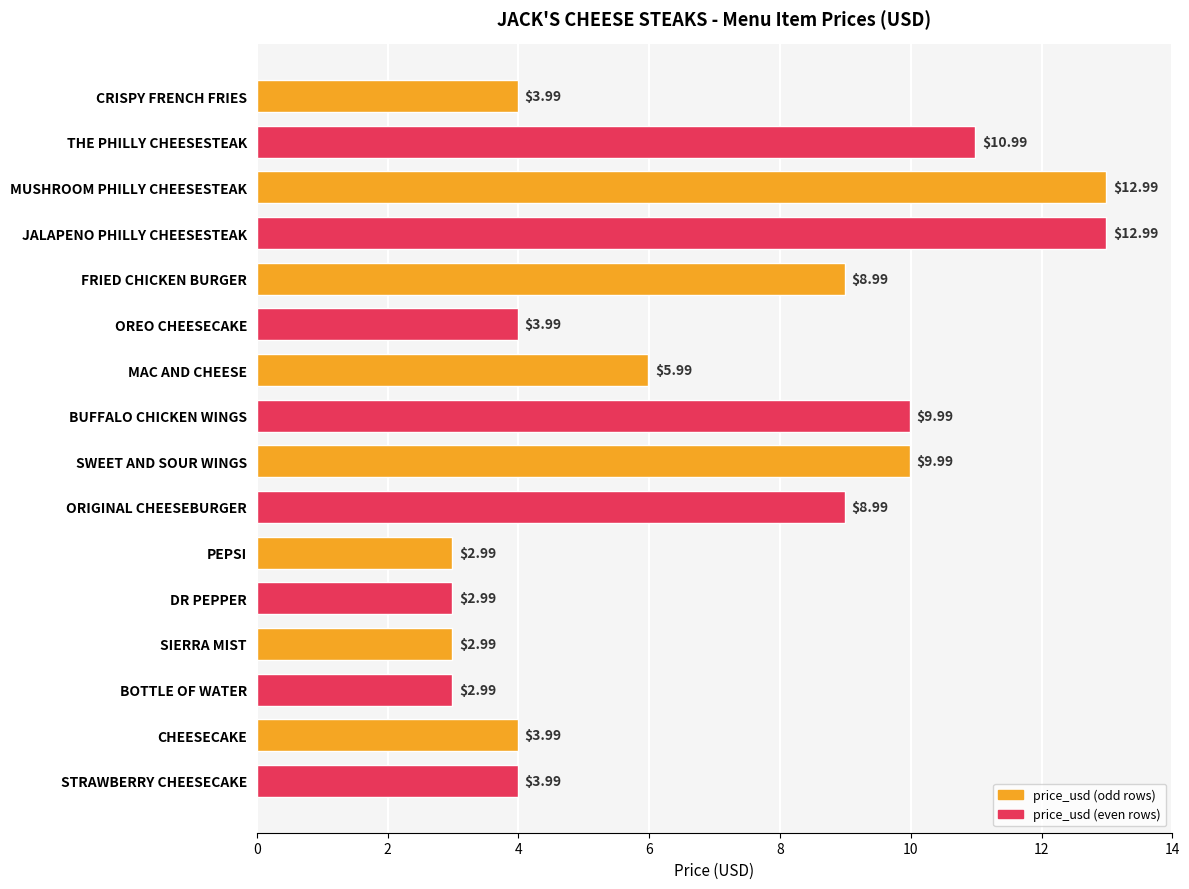

What is the greatest value displayed?

13.0